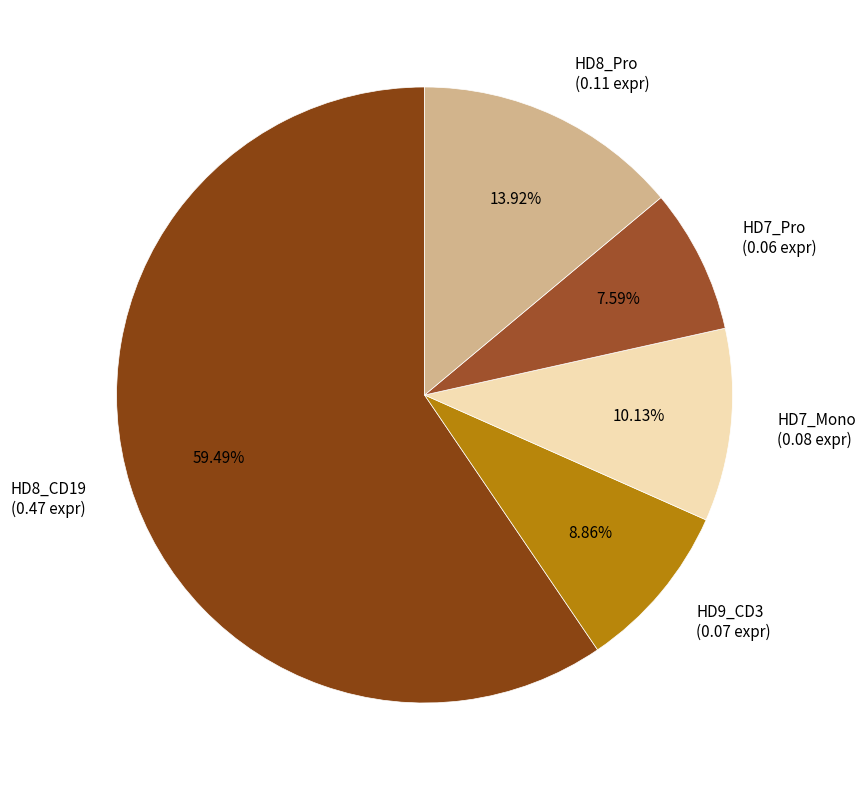

What is the majority slice?

HD8_CD19